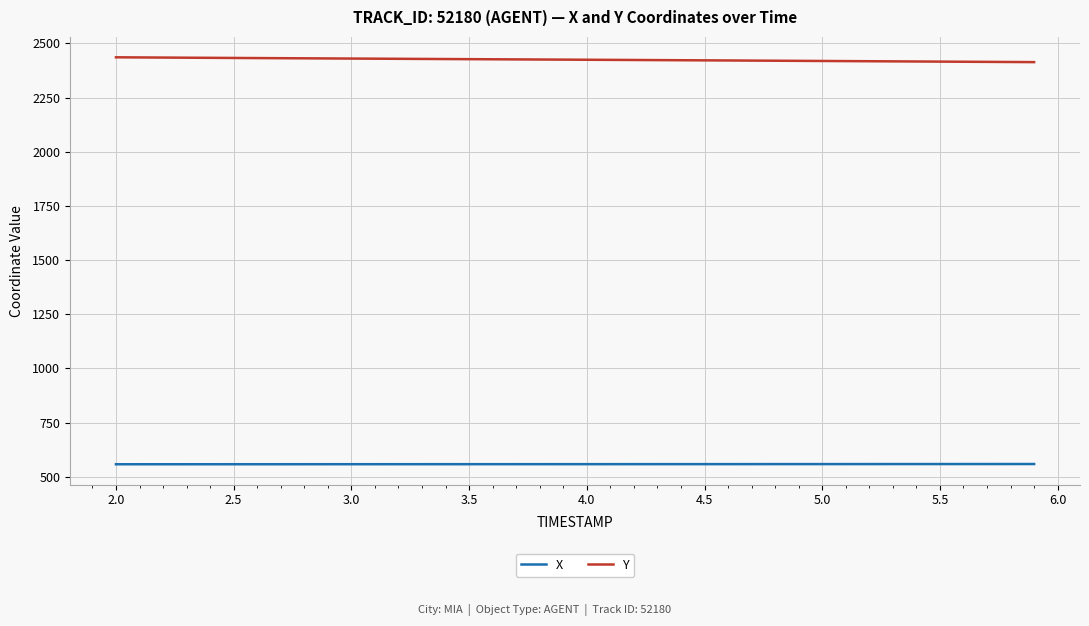

Rank the series by their average value, from highest to lowest.

Y, X